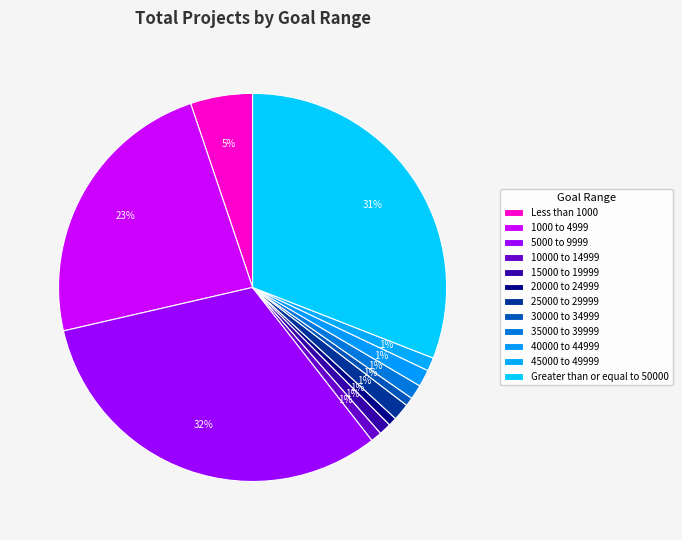

What percentage is NOT represented by 30000 to 34999?

99.3%